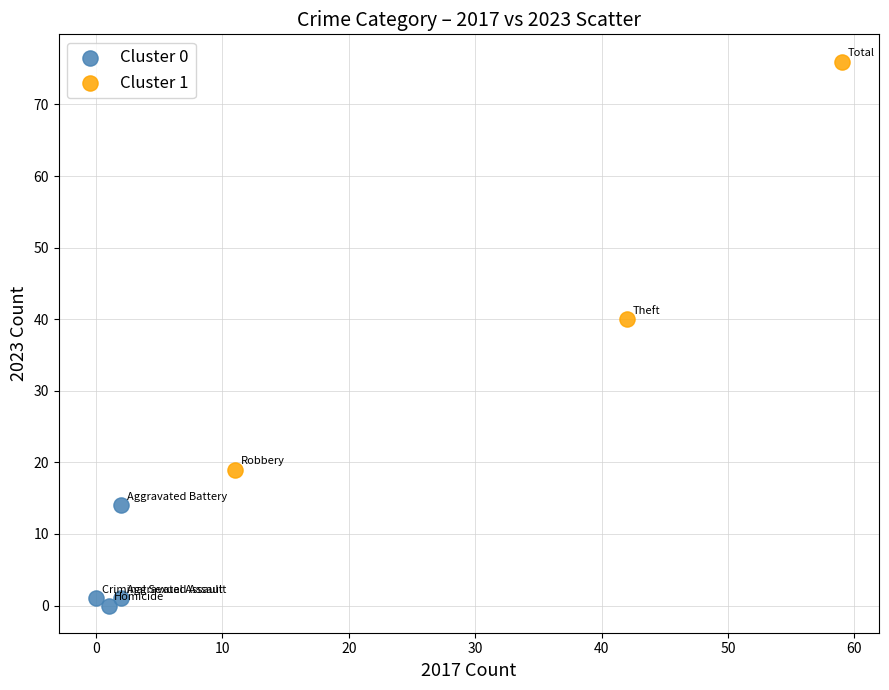

Which series has the widest spread of Y values?

Cluster 1